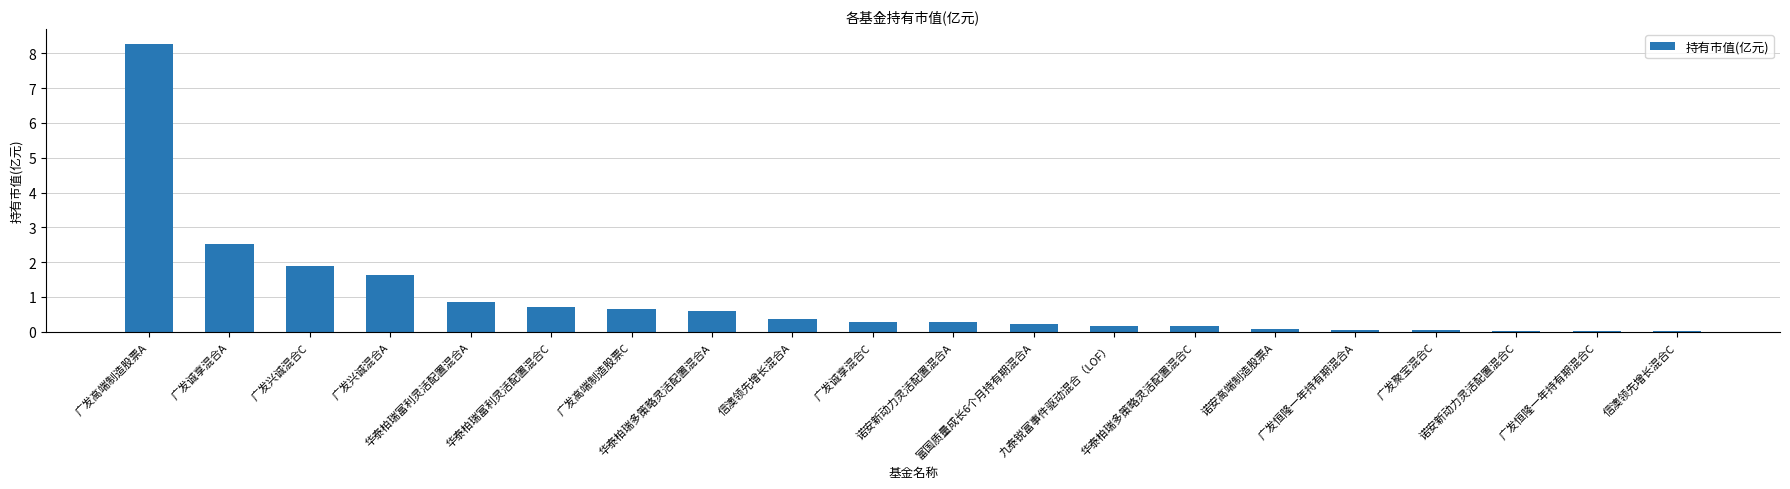

Which has a higher value, 华泰柏瑞多策略灵活配置混合A or 广发聚宝混合C?

华泰柏瑞多策略灵活配置混合A